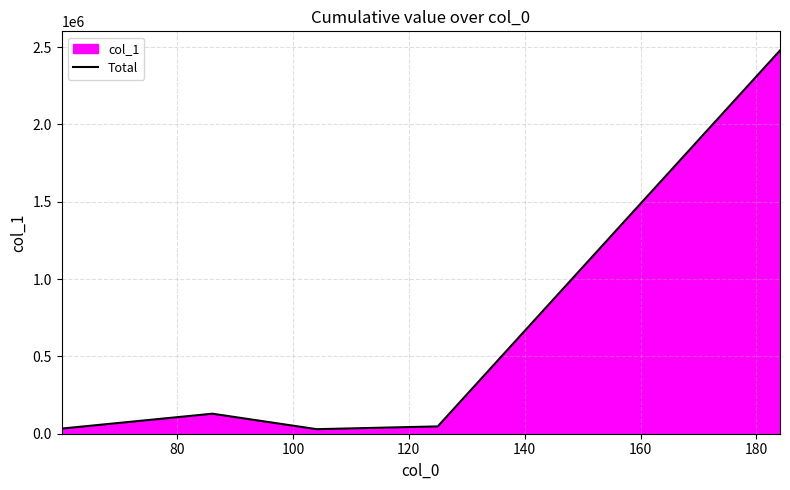

What is the difference between the maximum and minimum values?

2449078.5